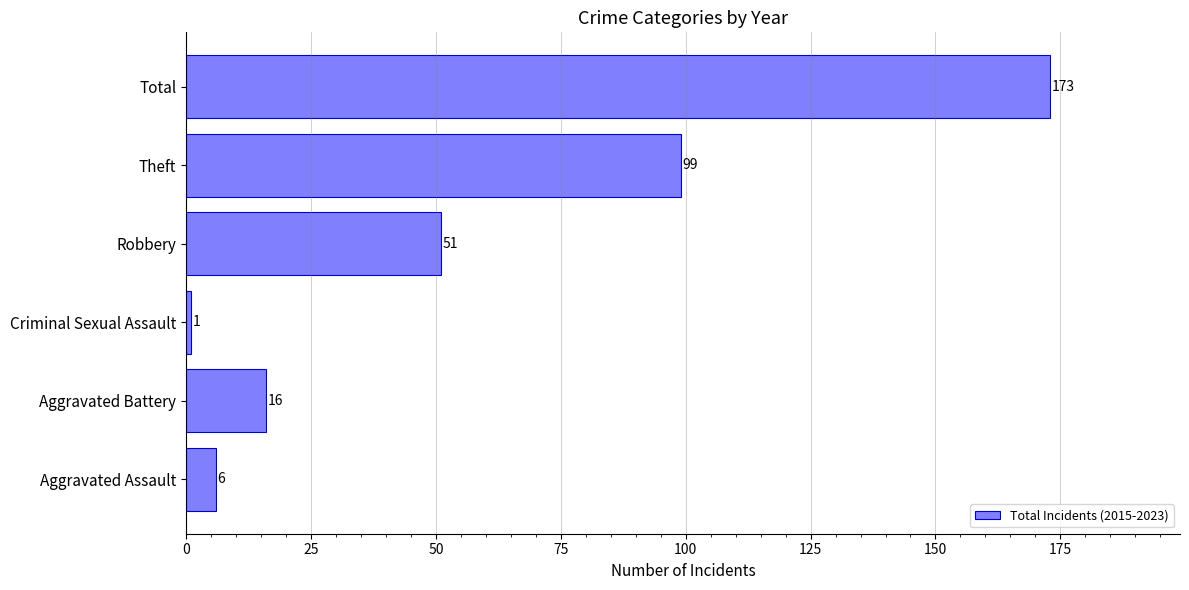

What is the difference between the maximum and minimum values?

172